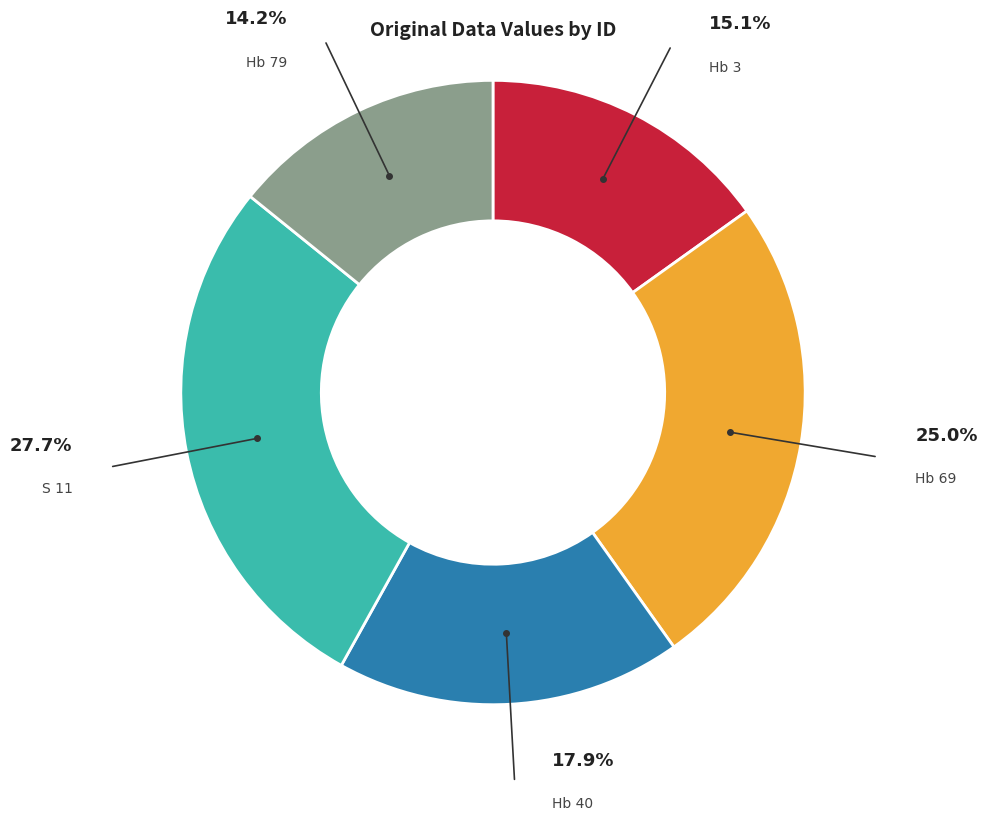

Is there any slice that represents more than half of the pie?

No